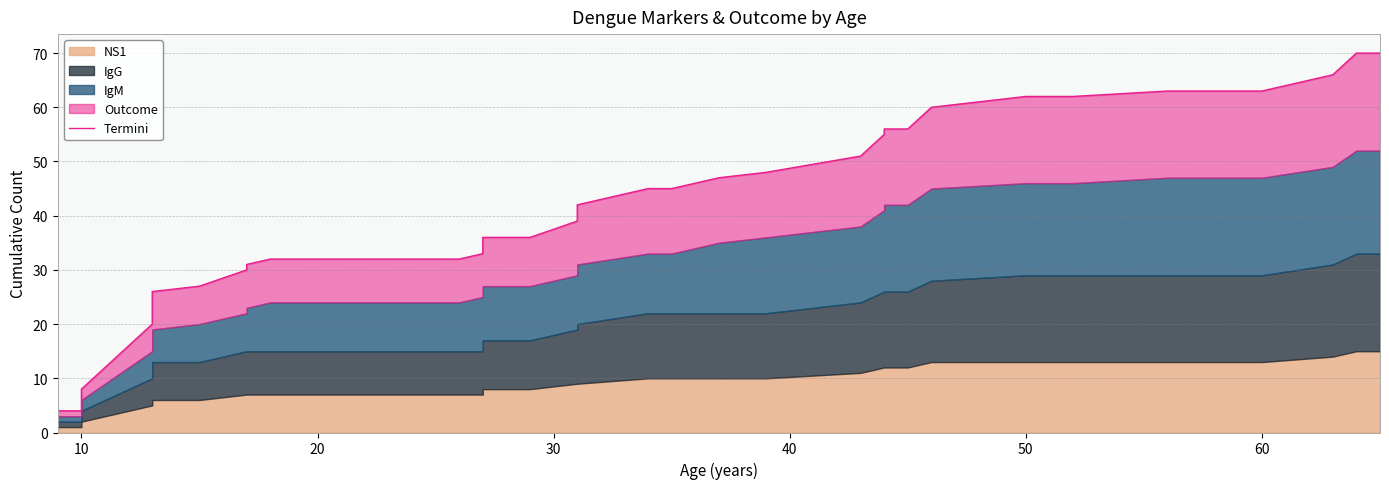

True or false: there are more than 1 points higher than both neighbors.

False